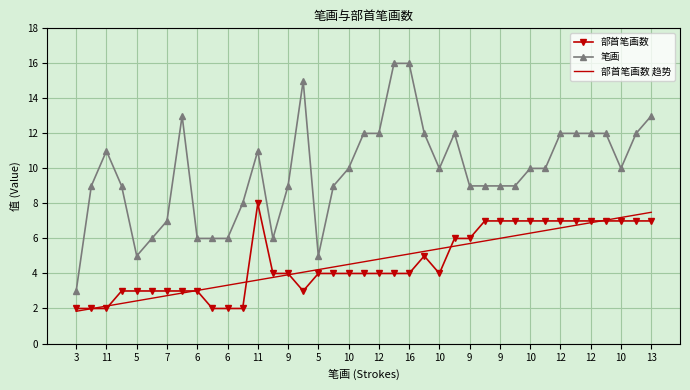

How many categories are shown in the chart?

39